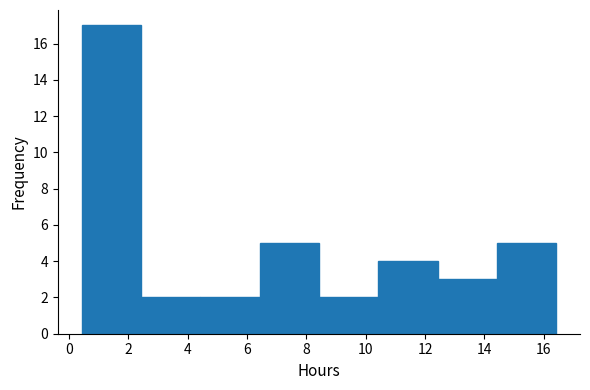

What is the height of the bar covering 6.4 to 8.4 on the x-axis? Neither the bar edges nor the heights are printed on the chart, so give them approximately, as read against the axes.

5